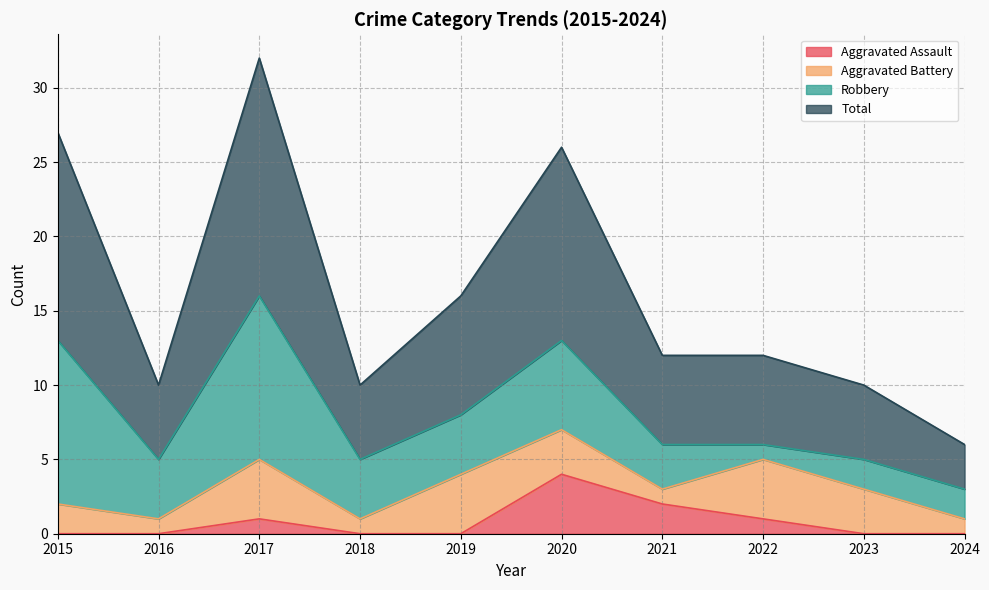

How many Aggravated Assault values are between 0 and 1?

8